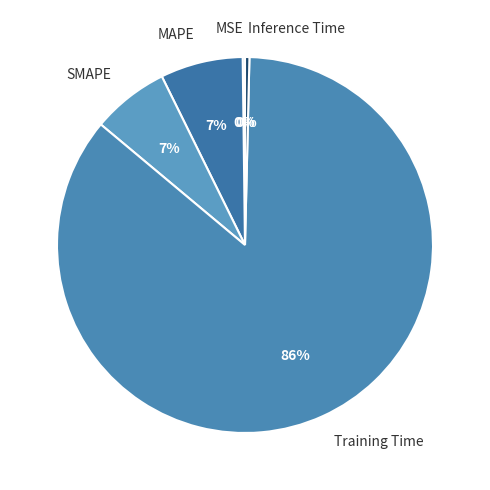

To the nearest percent, what portion does Training Time represent?

86%